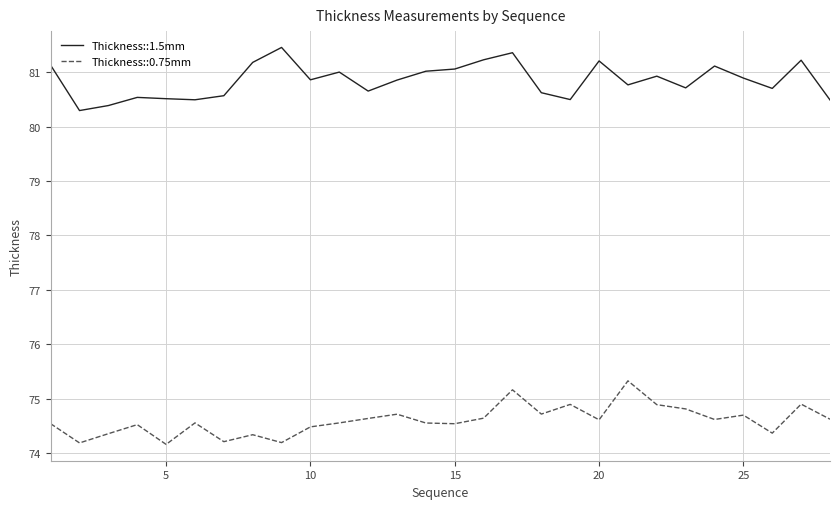

What are all the series names shown in the legend?

Thickness::1.5mm, Thickness::0.75mm